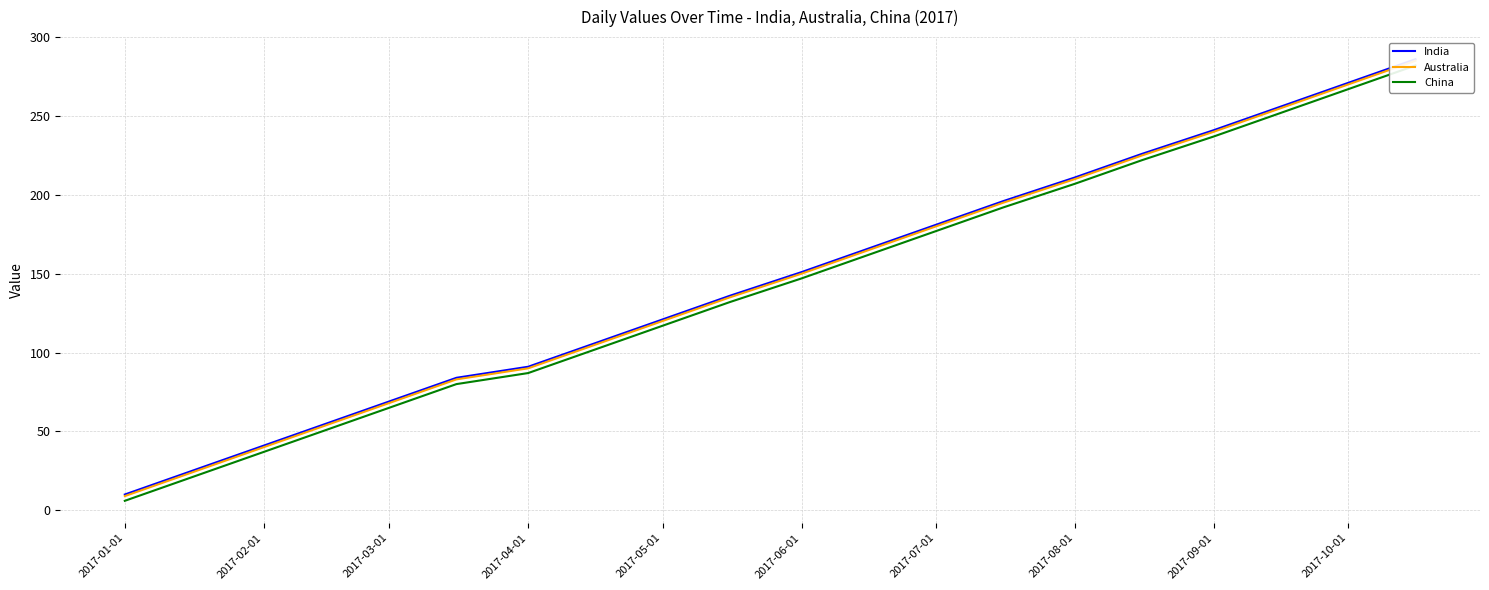

What is the spread (max minus min) of values at 2017-08-01?

4